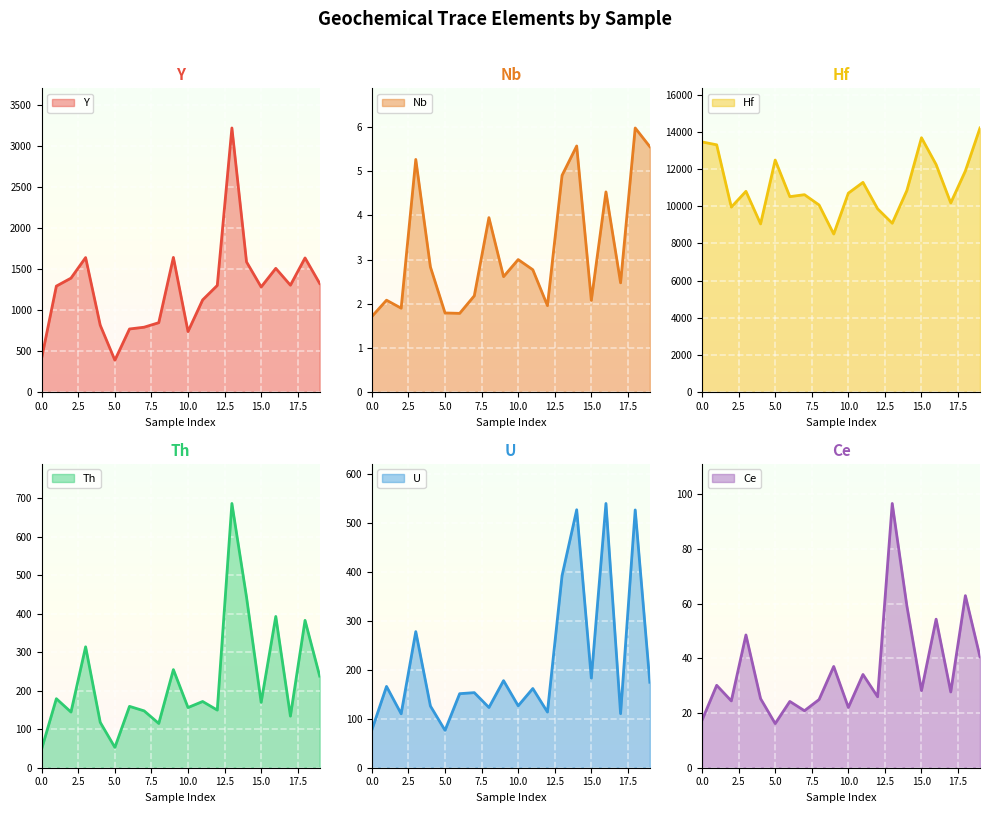

True or false: Y has more than 1 points higher than both neighbors.

True